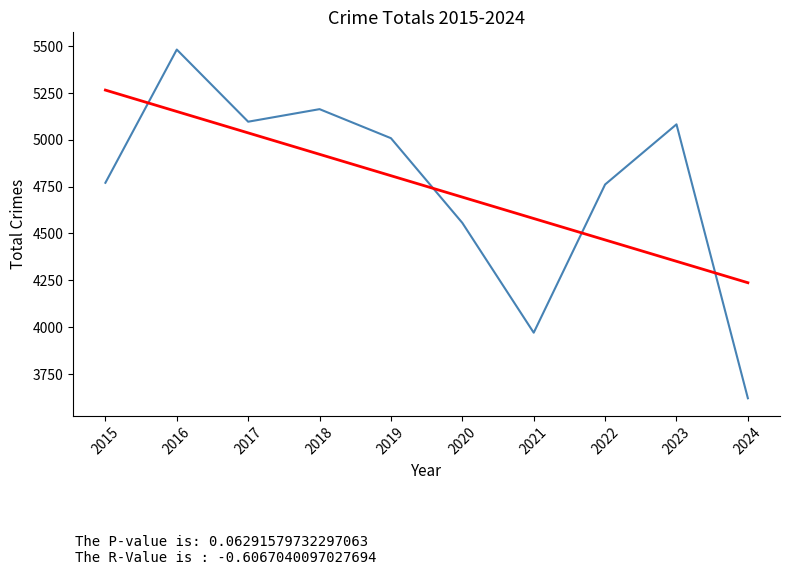

What is the smallest value displayed?

3620.0